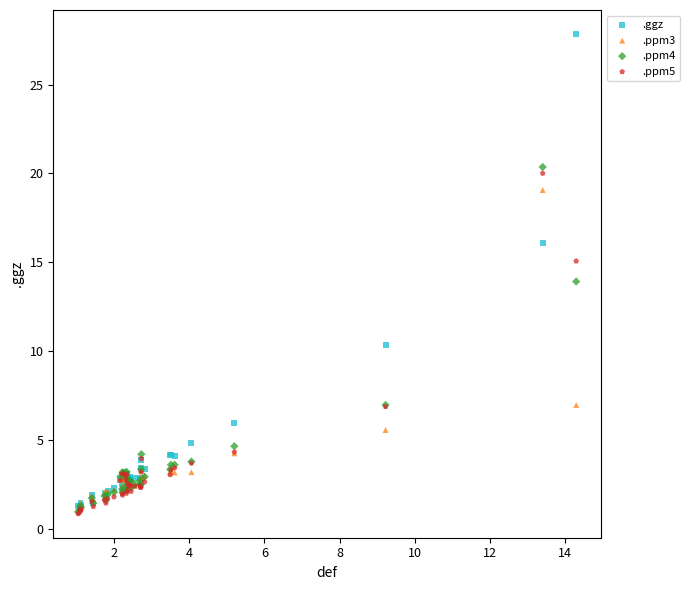

Which series has the widest spread of Y values?

.ggz